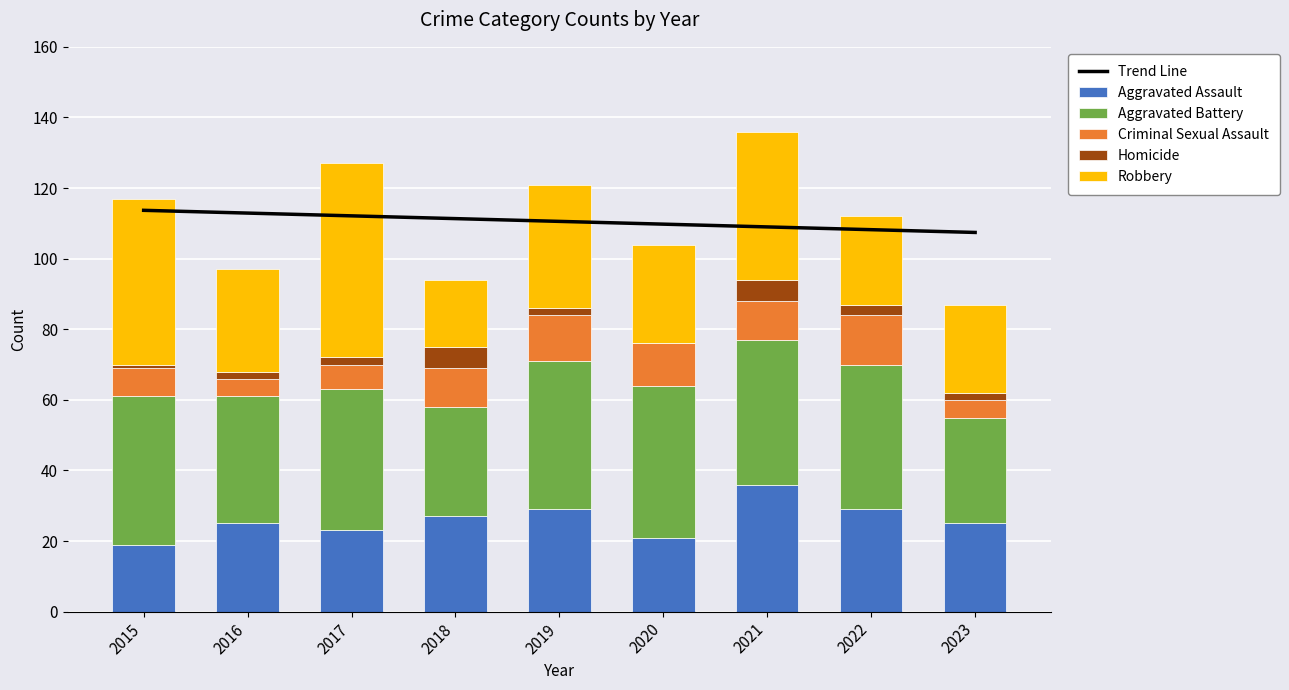

What is the difference between the Robbery values at 2021 and 2018?

23.0